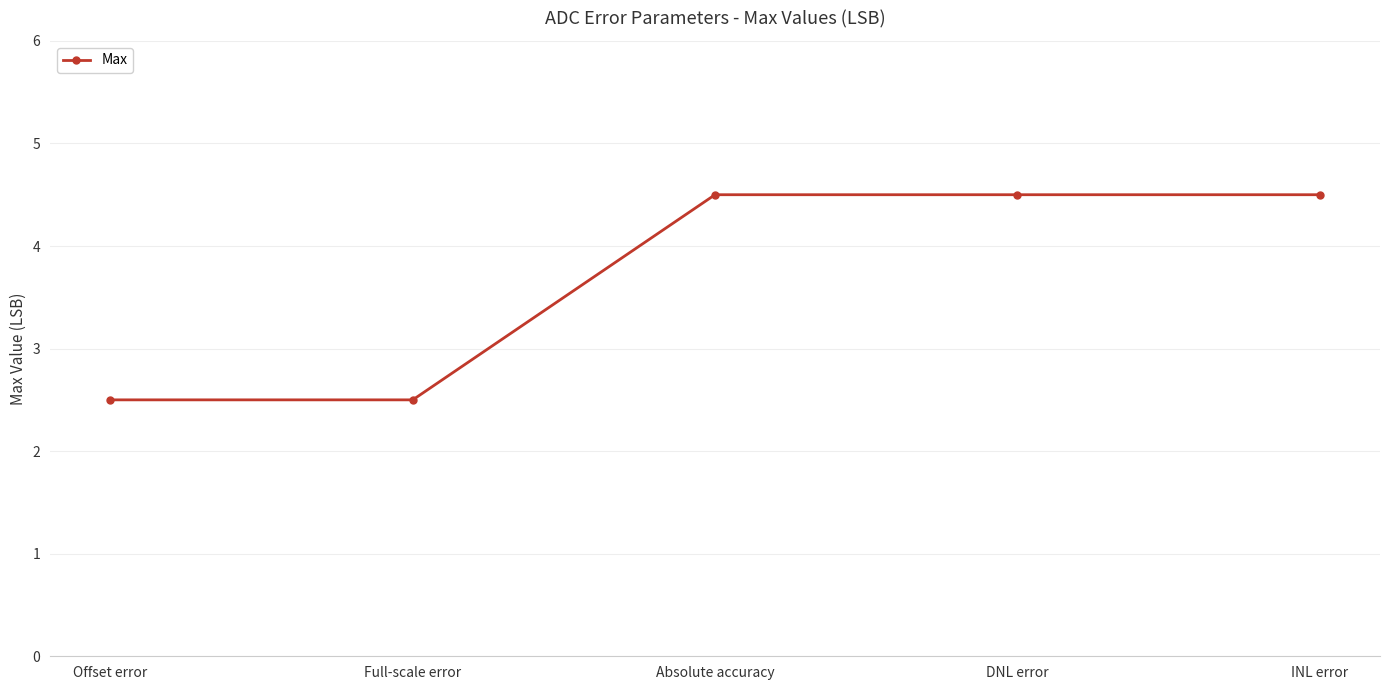

What is the label of the 1st point from the left?

Offset error